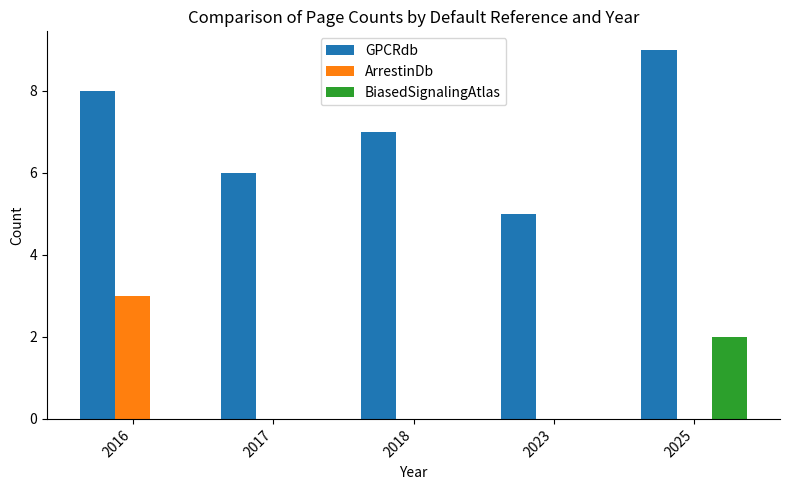

True or false: BiasedSignalingAtlas has a value of 2 at 2025.

True